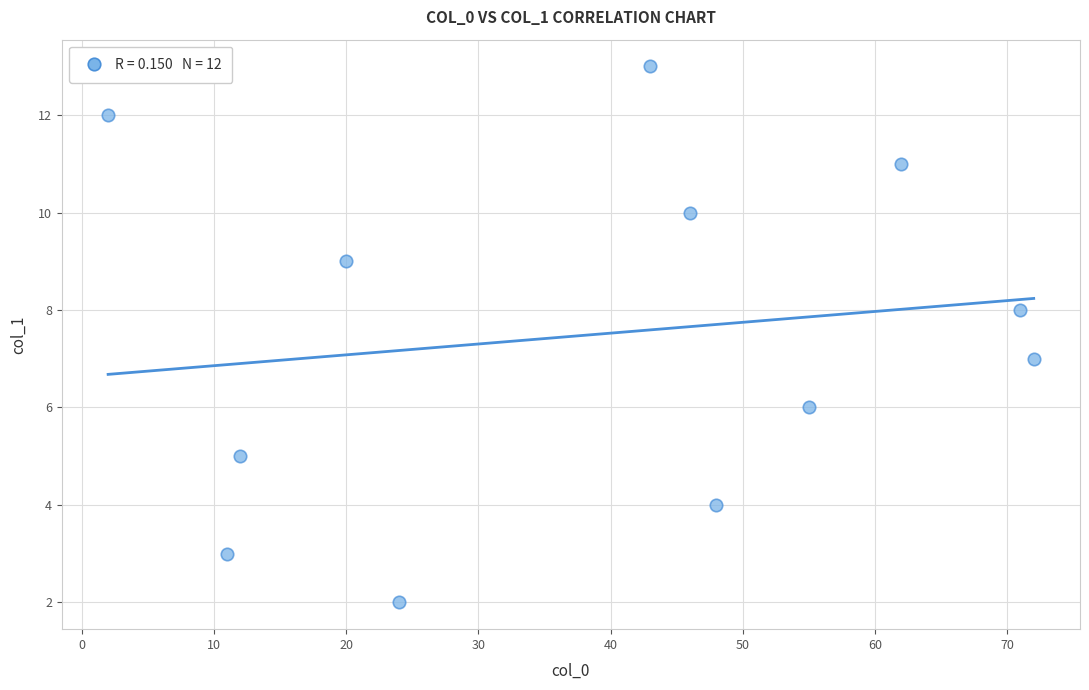

What is the average Y value?

8